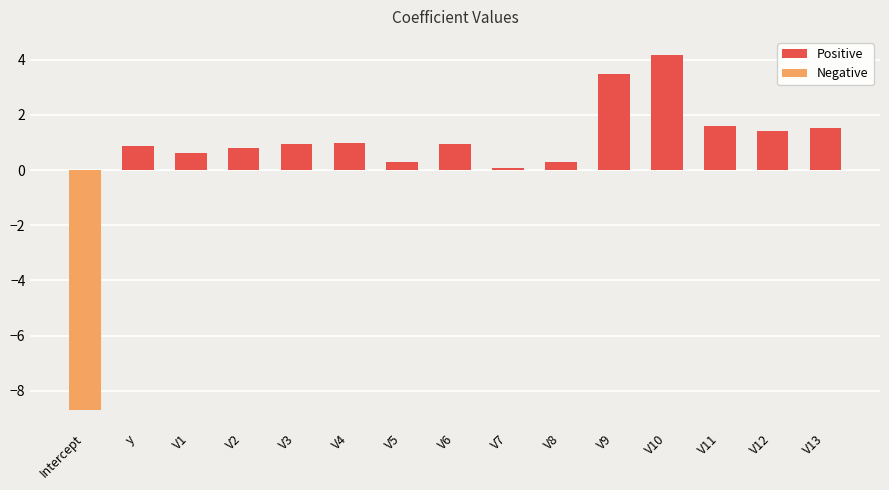

What position from the left is V2?

4